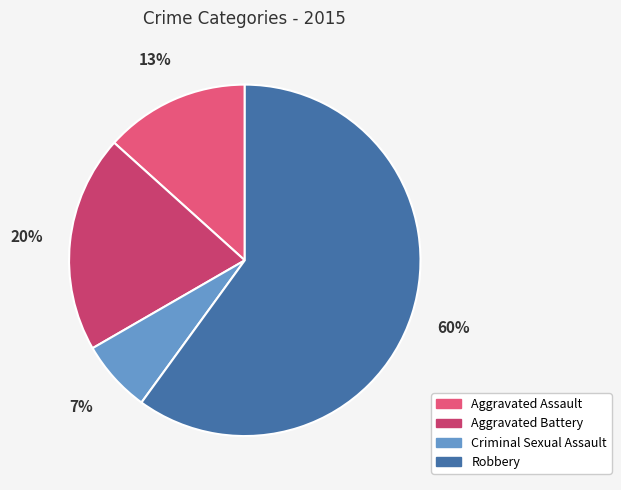

True or false: Aggravated Battery accounts for 20% of the total.

True